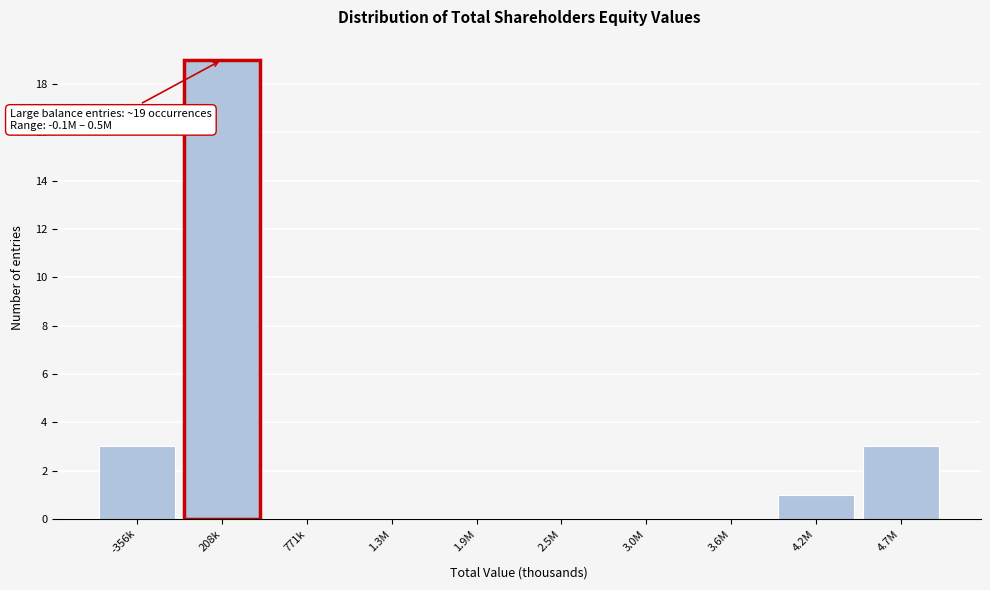

Reading left to right, what are all the values shown in this chart?

-356k=3	208k=19	771k=0	1.3M=0	1.9M=0	2.5M=0	3.0M=0	3.6M=0	4.2M=1	4.7M=3